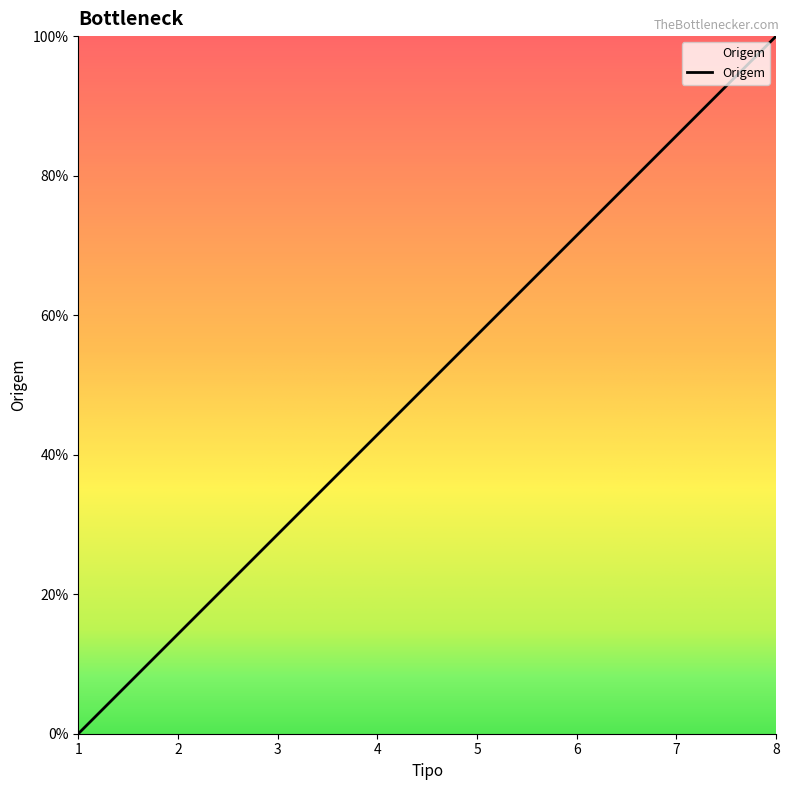

Does the chart display data point markers on the line(s)?

No